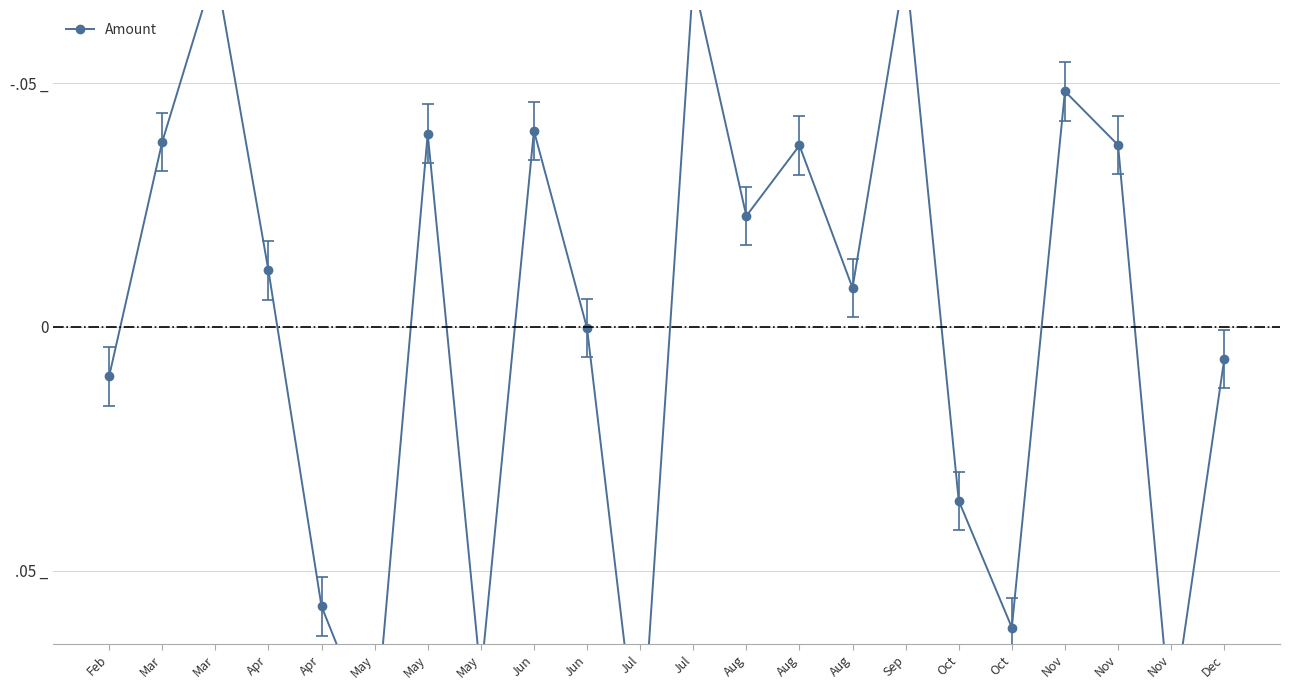

List the labels in order of value, smallest first.

Jul, May, Nov, May, Oct, Apr, Oct, Feb, Dec, Jun, Aug, Apr, Aug, Aug, Nov, Mar, May, Jun, Nov, Jul, Mar, Sep